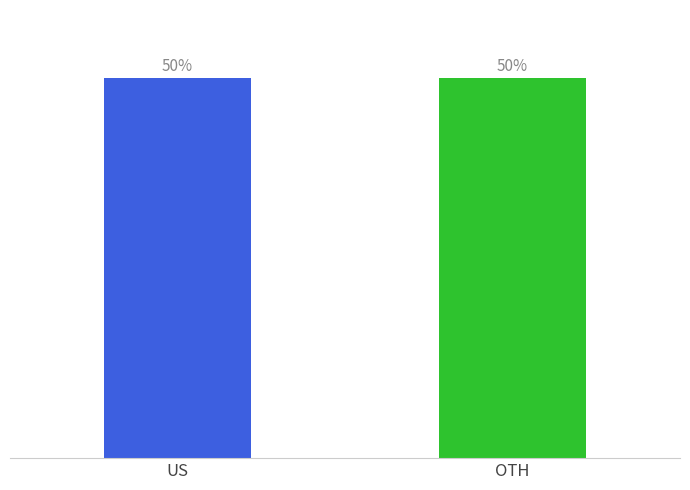

How many series are shown in this chart?

2